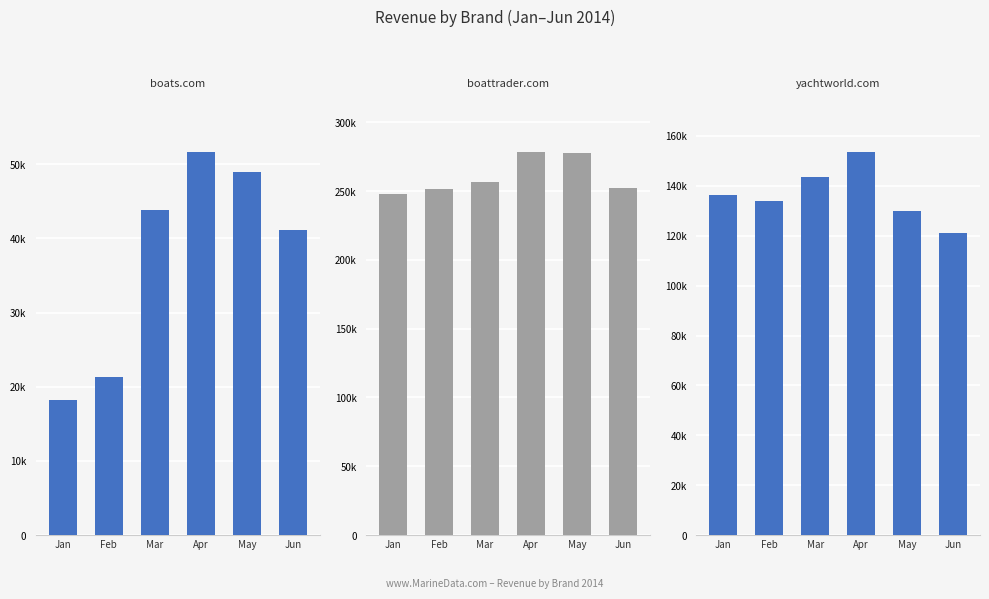

Which series has the largest total across all categories?

boattrader.com